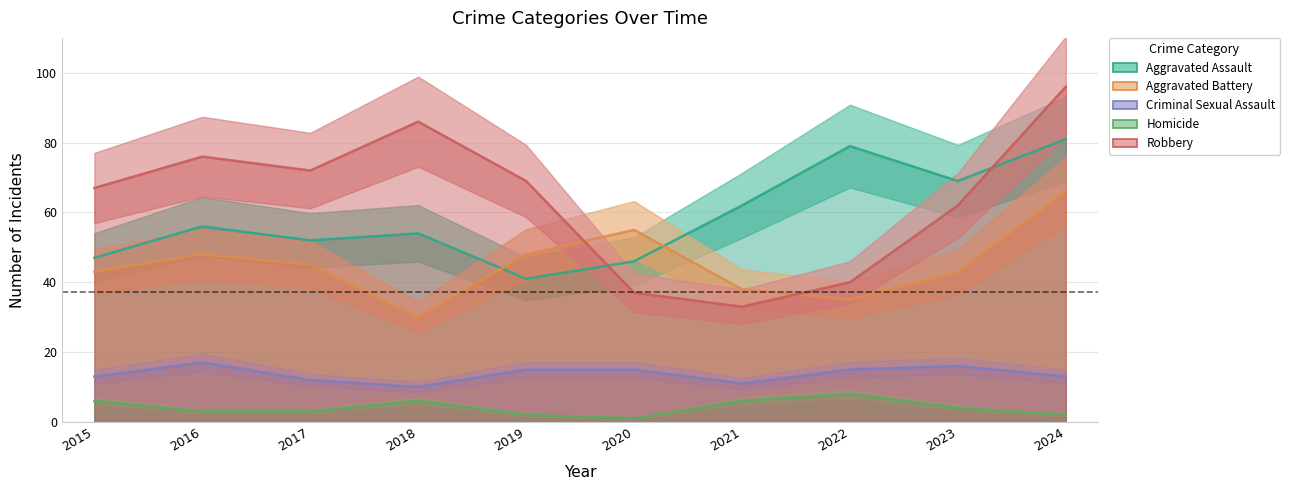

How many series are shown in this chart?

5